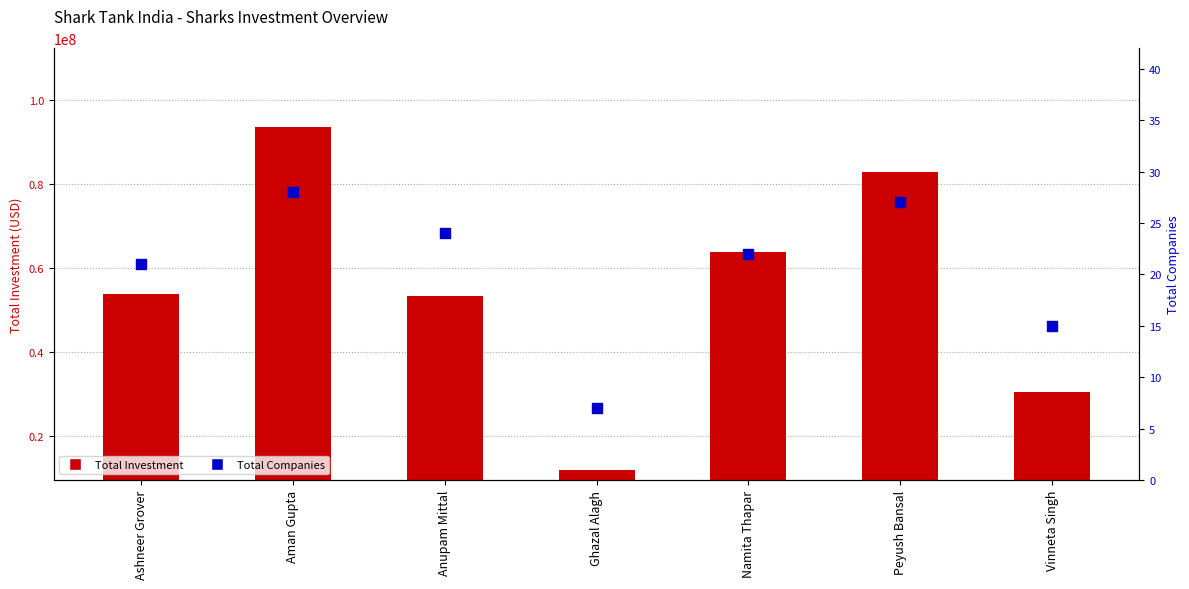

Which series has the largest Y range (max minus min)?

Total Investment